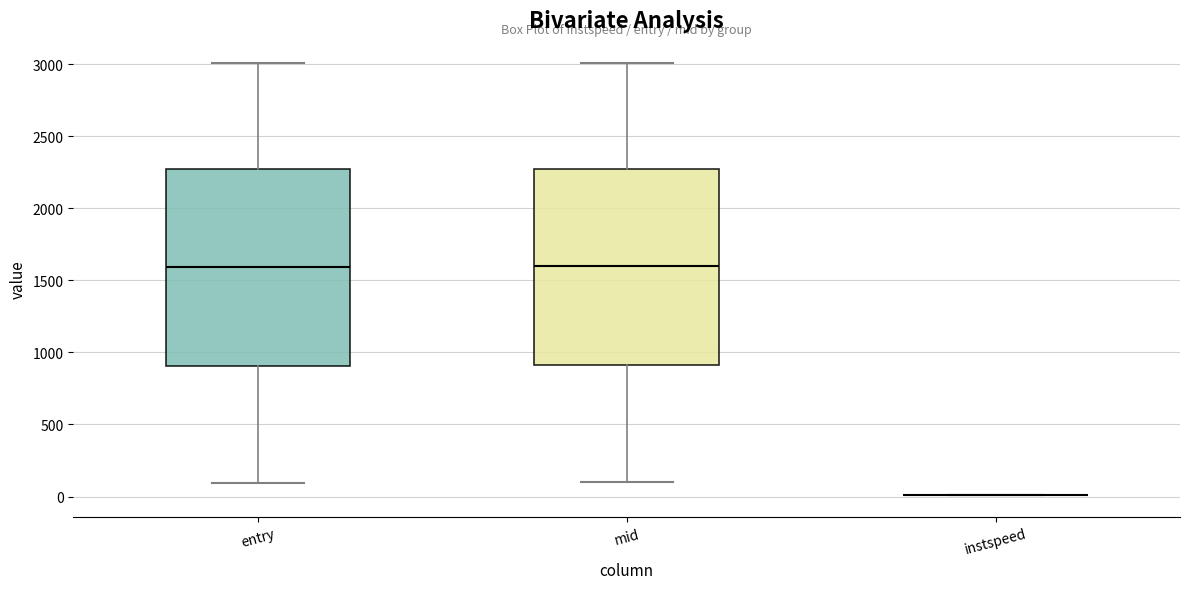

Reading left to right, read every box against the y-axis: the position of its median line, the range the box covers, and the ends of its whiskers. The values are not printed on the chart, so give them approximately, as read against the axis.

entry: median 1600, box 900 to 2250, whiskers 100 to 3000
mid: median 1600, box 900 to 2250, whiskers 100 to 3000
instspeed: box collapsed to a line at 0, whiskers 0 to 0